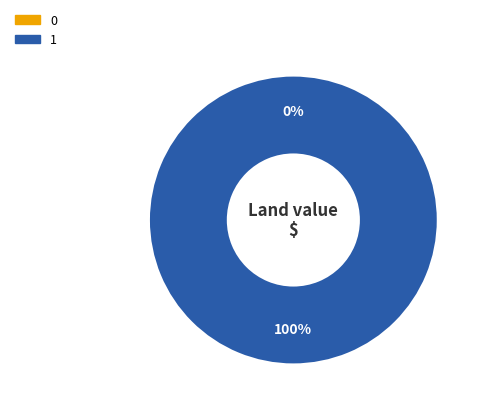

Rank the categories by value from highest to lowest.

1, 0